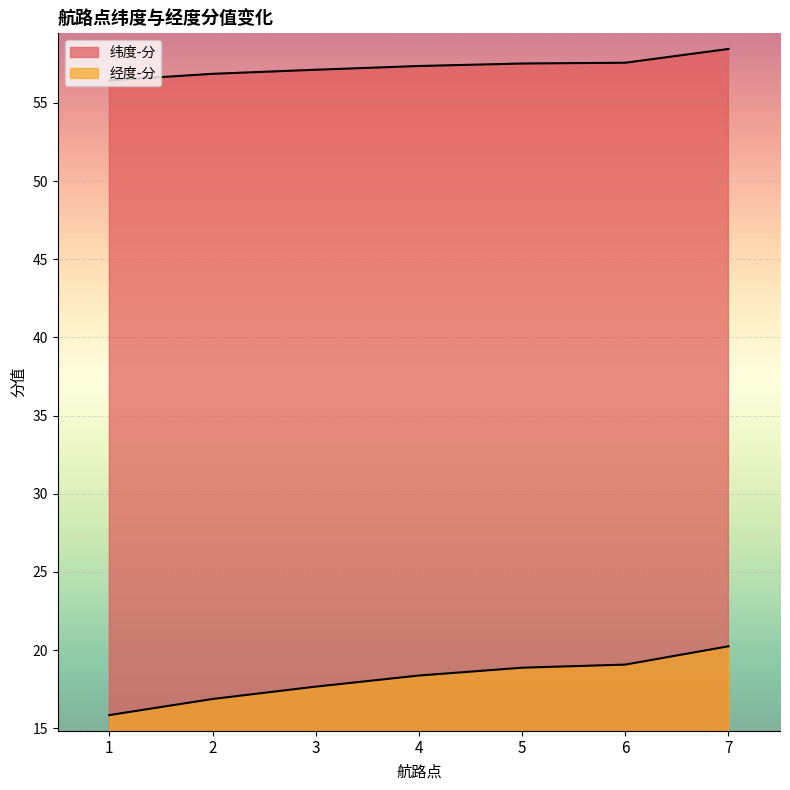

True or false: 纬度-分 has more than 0 points higher than both neighbors.

False